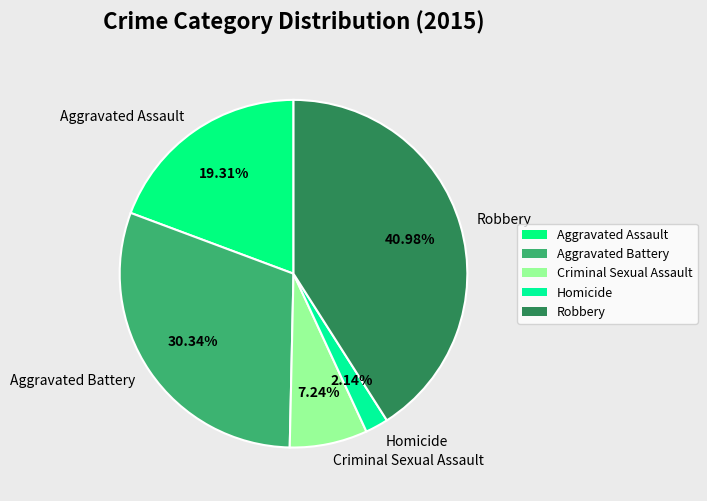

Is the sum of Homicide and Aggravated Assault greater than half?

No